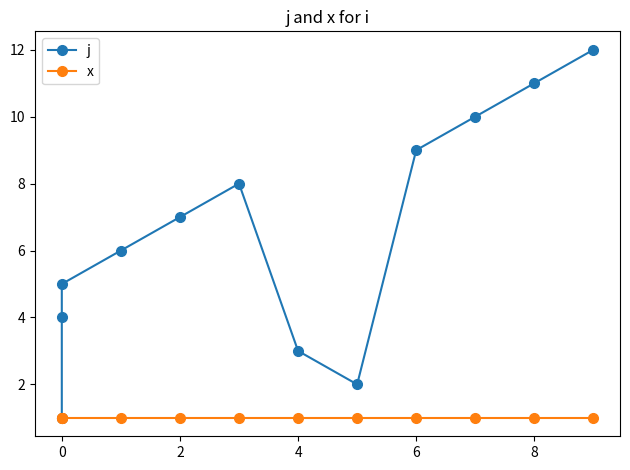

Count the number of categories in the chart.

12